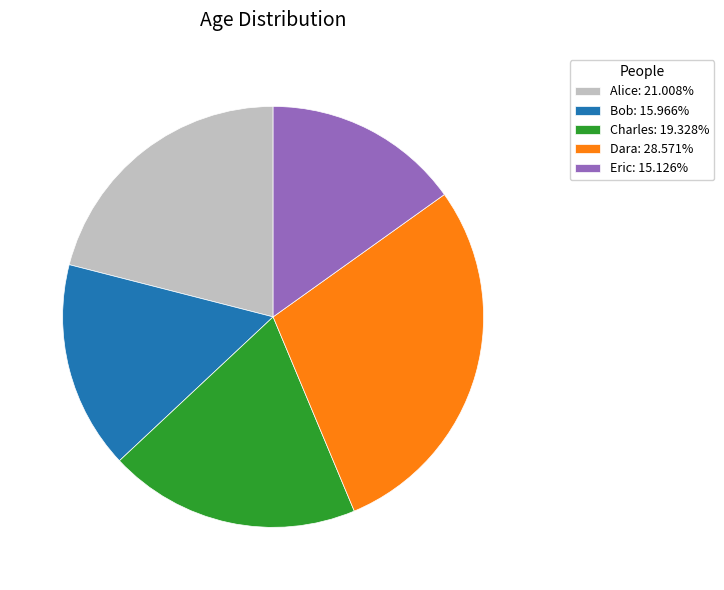

True or false: Bob accounts for 31% of the total.

False